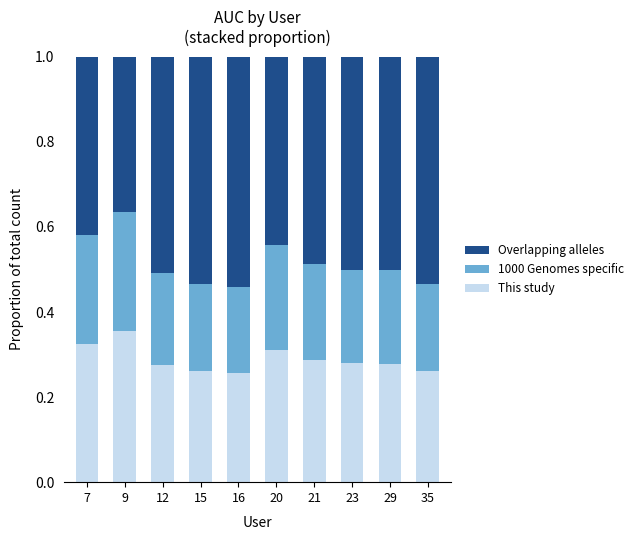

Is it true that This study equals 0.4 at 12?

False